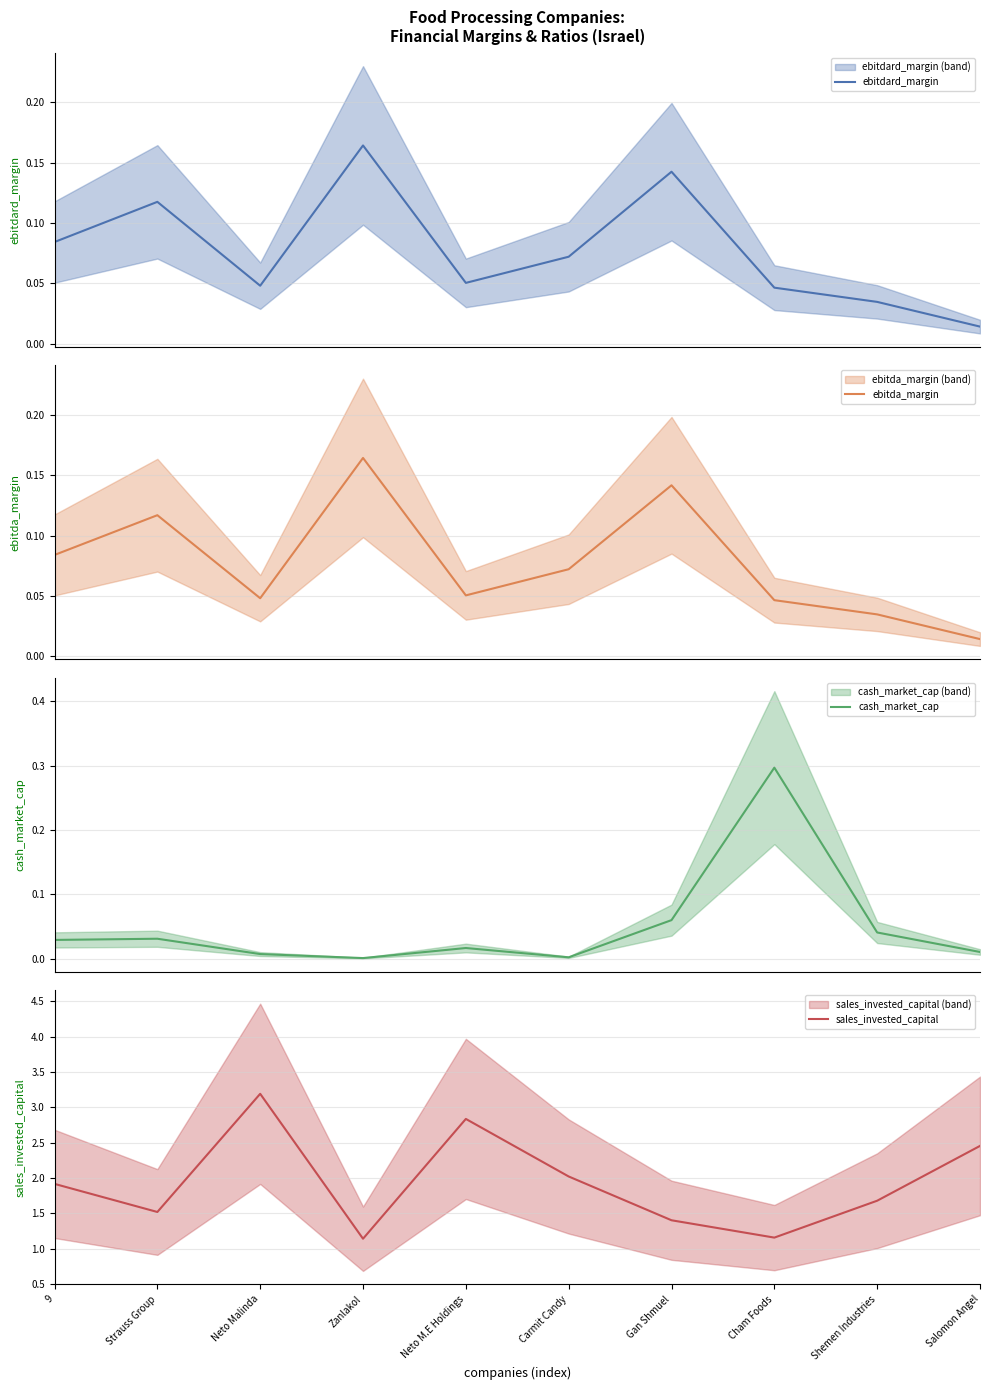

Which category has the highest value in the ebitdard_margin series?

Zanlakol